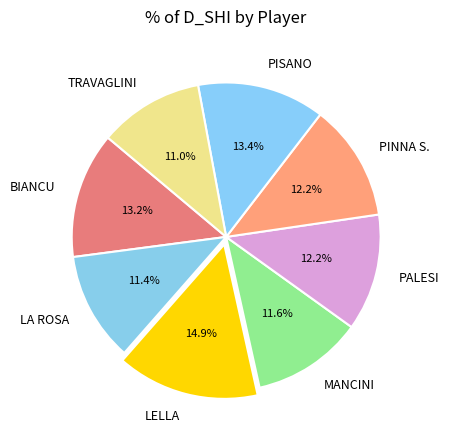

Which category has the biggest portion of the pie?

LELLA